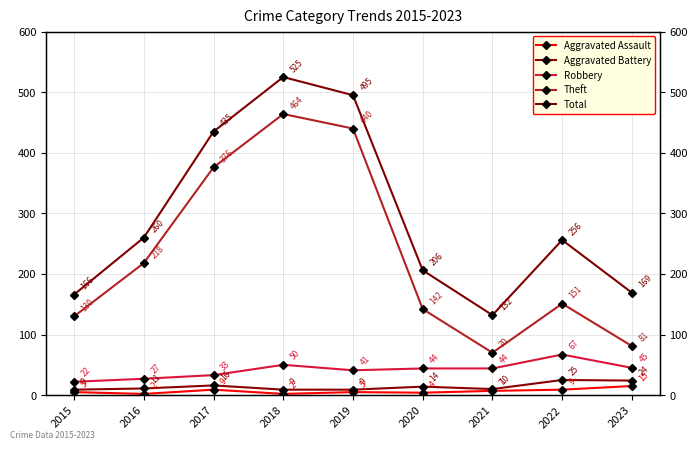

Which series has the widest spread of values?

Theft